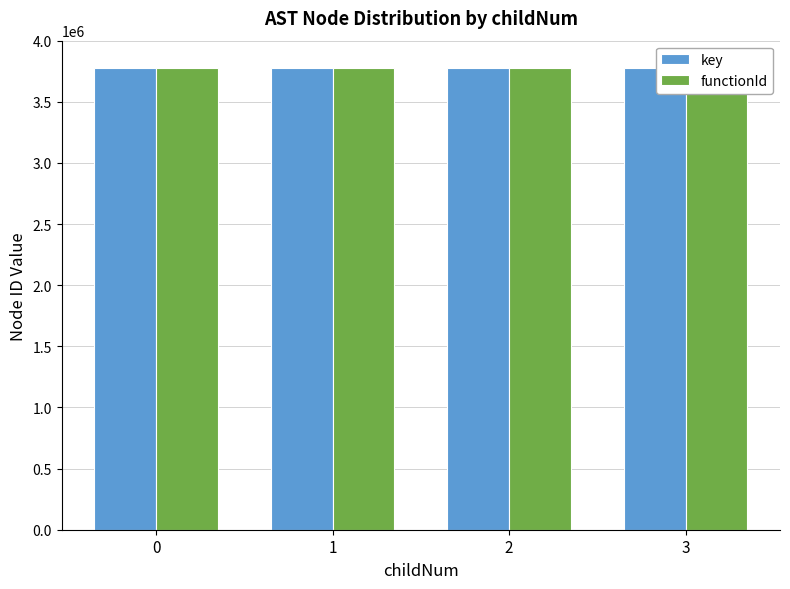

Rank the series at 1 from lowest to highest value.

functionId, key